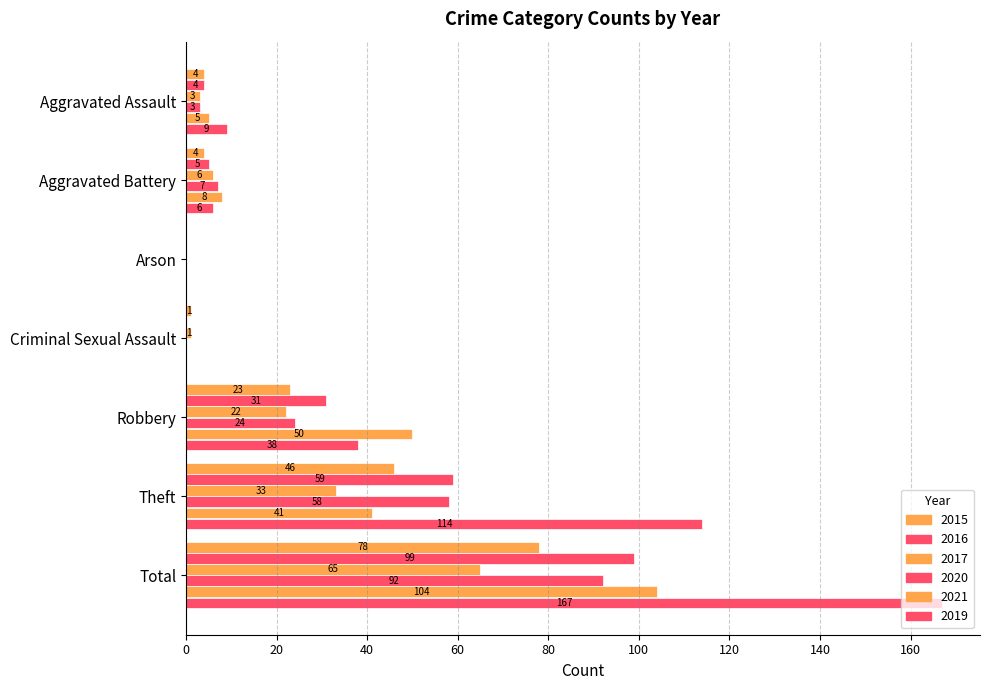

How many data points does each series have?

7